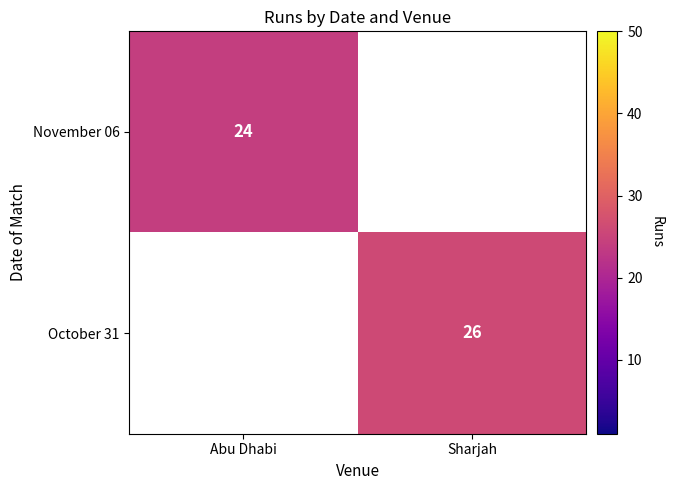

The value of November 06 at Abu Dhabi is 11. True or false?

False